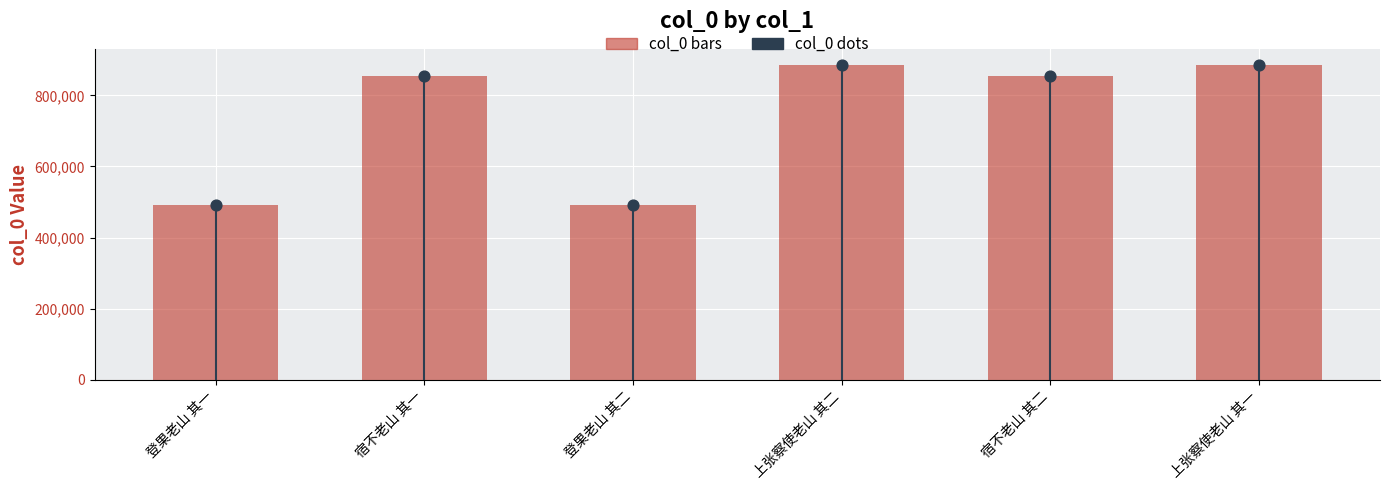

Which series contains the lowest Y value?

col_0